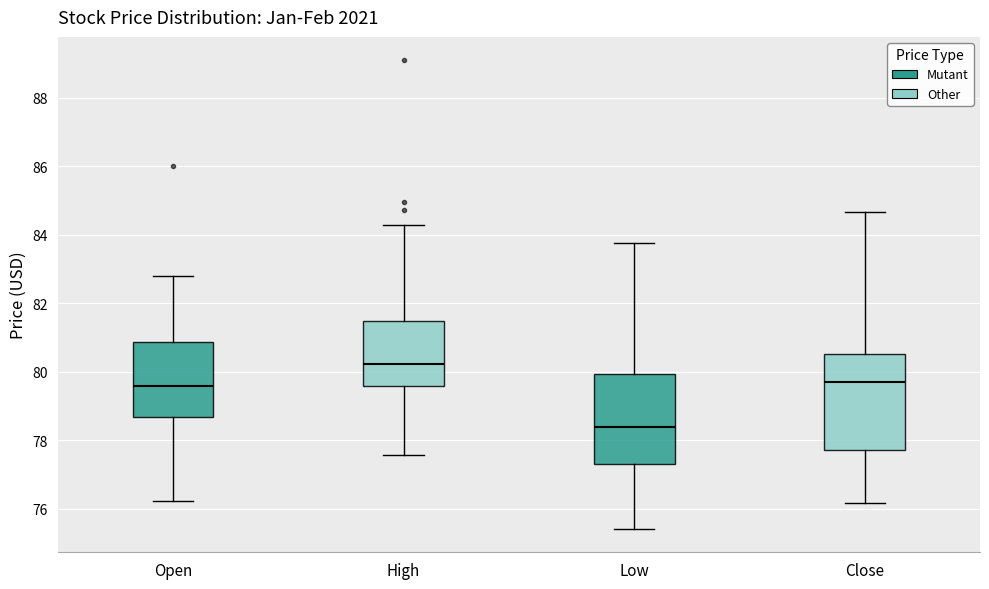

Which box has the lowest median line?

Low